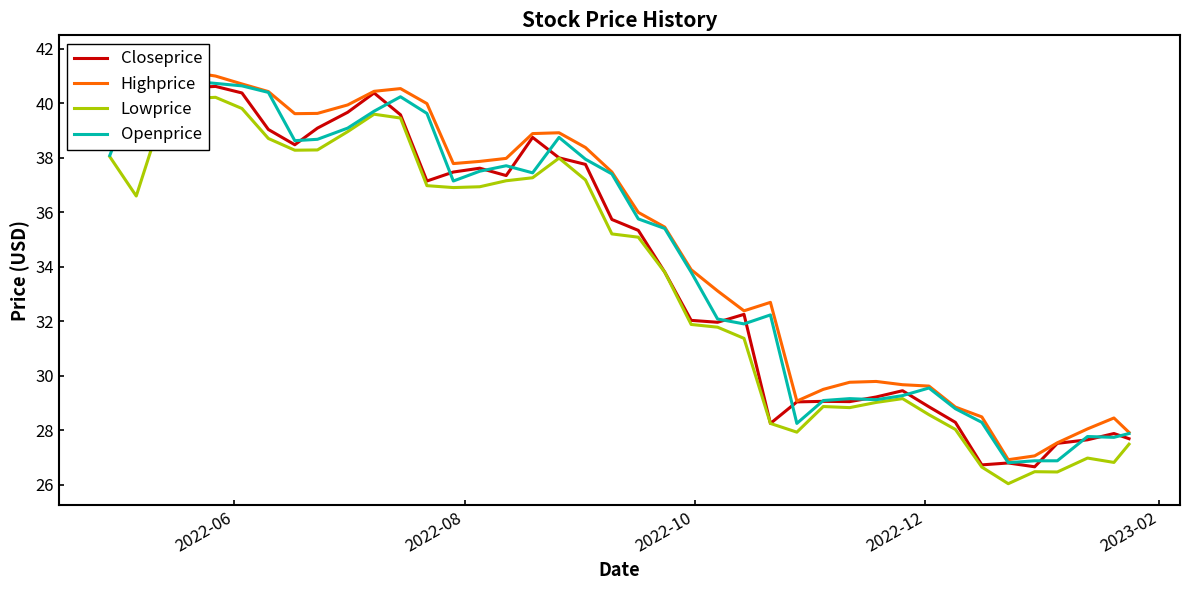

Reading left to right, list all the values displayed in this chart.

Closeprice: 40.9	40.0	40.8	40.6	40.6	40.4	39.0	38.5	39.1	39.7	40.4	39.6	37.1	37.5	37.6	37.3	38.7	38.0	37.8	35.7	35.3	33.8	32.0	32.0	32.2	28.2	29.0	29.1	29.1	29.2	29.4	28.9	28.3	26.7	26.8	26.7	27.5	27.6	27.9	27.7
Highprice: 41.7	41.2	41.2	41.1	41.0	40.7	40.4	39.6	39.6	39.9	40.4	40.5	40.0	37.8	37.9	38.0	38.9	38.9	38.4	37.5	36.0	35.5	33.9	33.1	32.4	32.7	29.1	29.5	29.8	29.8	29.7	29.6	28.9	28.5	26.9	27.1	27.5	28.1	28.4	27.9
Lowprice: 38.0	36.6	39.6	40.2	40.2	39.8	38.7	38.3	38.3	39.0	39.6	39.5	37.0	36.9	36.9	37.1	37.3	38.0	37.2	35.2	35.1	33.8	31.9	31.8	31.4	28.2	27.9	28.9	28.8	29.0	29.2	28.6	28.0	26.6	26.0	26.5	26.5	27.0	26.8	27.5
Openprice: 38.1	40.6	40.0	40.8	40.7	40.6	40.4	38.6	38.7	39.1	39.7	40.2	39.6	37.1	37.5	37.7	37.4	38.7	37.9	37.4	35.8	35.4	33.8	32.1	31.9	32.2	28.2	29.1	29.2	29.1	29.3	29.6	28.8	28.3	26.8	26.9	26.9	27.8	27.7	27.9